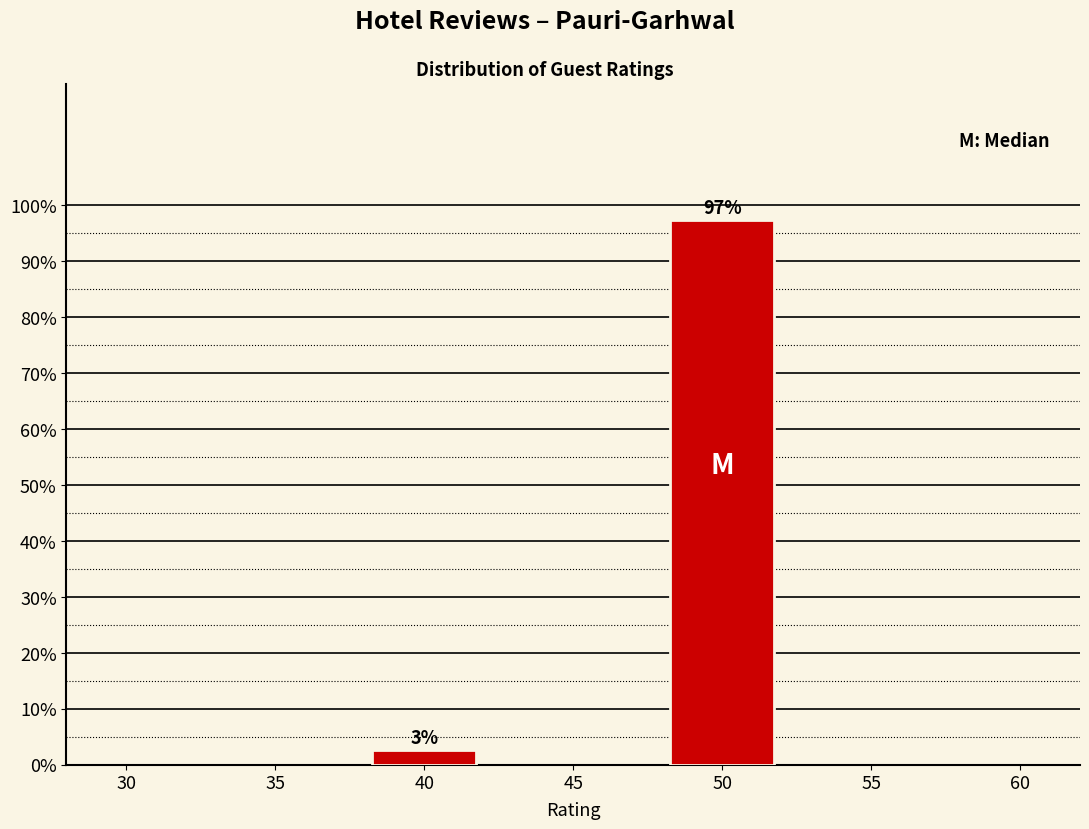

What is the average value?

50.0